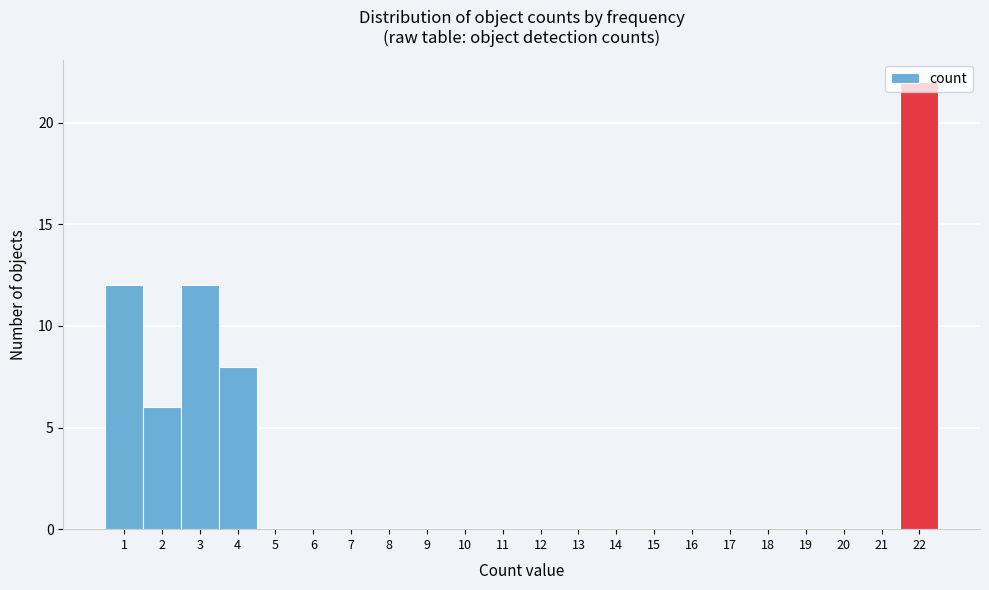

Reading left to right, transcribe this chart: for each bar, give the range it covers on the x-axis and its height. The values are not printed on the chart, so give them approximately, as read against the axis.

0.5 to 1.5: 12
1.5 to 2.5: 6
2.5 to 3.5: 12
3.5 to 4.5: 8
4.5 to 5.5: 0
5.5 to 6.5: 0
6.5 to 7.5: 0
7.5 to 8.5: 0
8.5 to 9.5: 0
9.5 to 10.5: 0
10.5 to 11.5: 0
11.5 to 12.5: 0
12.5 to 13.5: 0
13.5 to 14.5: 0
14.5 to 15.5: 0
15.5 to 16.5: 0
16.5 to 17.5: 0
17.5 to 18.5: 0
18.5 to 19.5: 0
19.5 to 20.5: 0
20.5 to 21.5: 0
21.5 to 22.5: 22